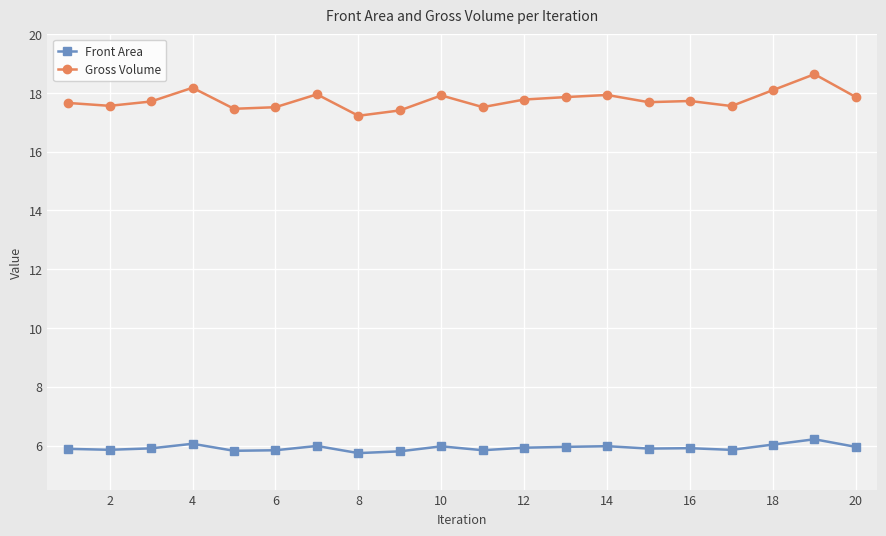

Rank the series by their maximum value, from highest to lowest.

Gross Volume, Front Area